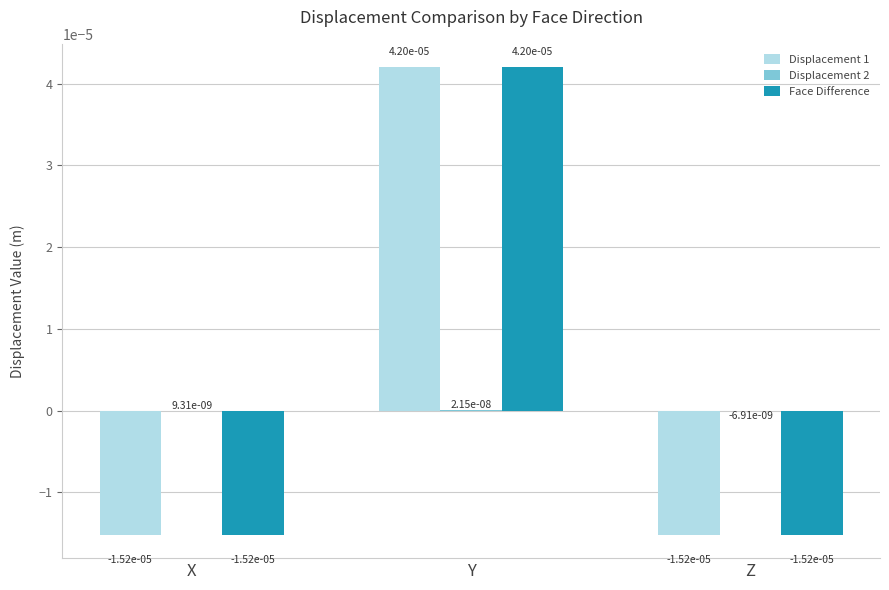

At which label does Displacement 1 first exceed 0?

Y